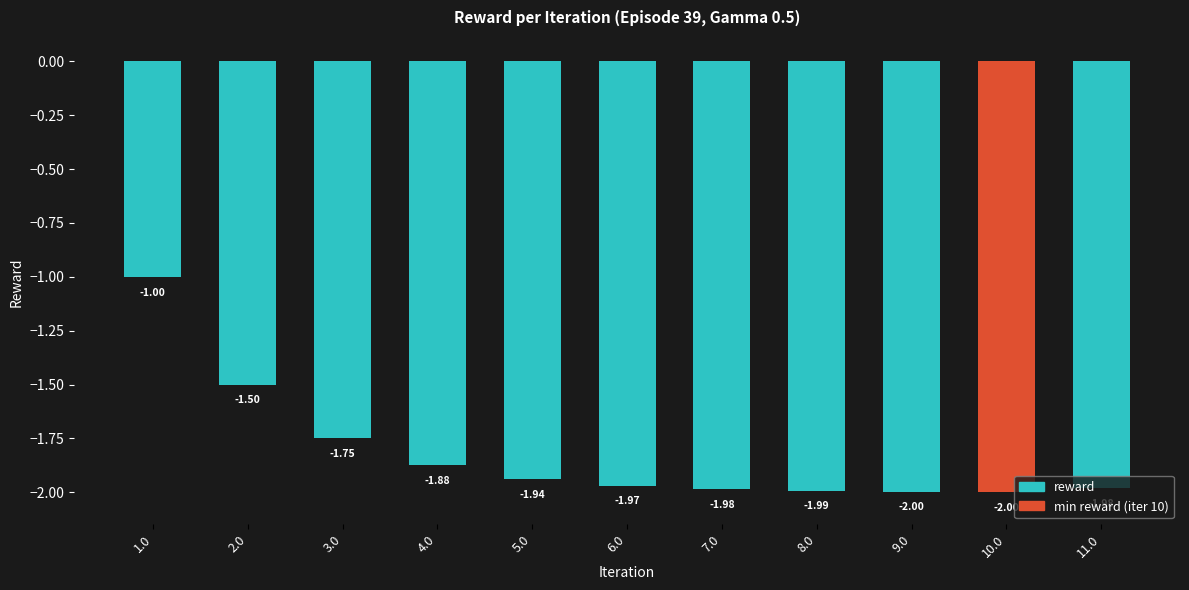

At which category does the chart reach its peak across all series?

1.0